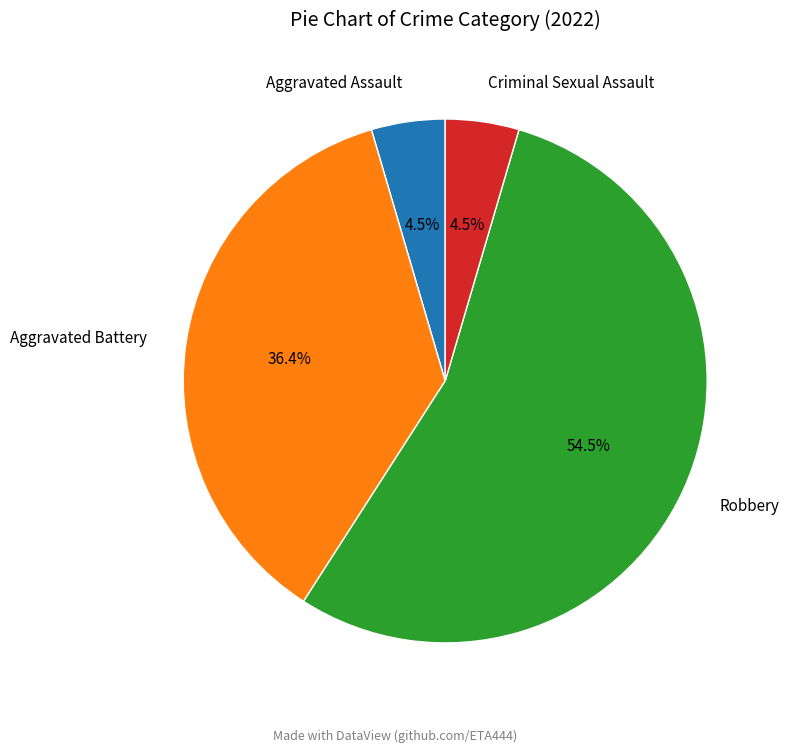

Combined, do Criminal Sexual Assault and Aggravated Battery account for over 50%?

No